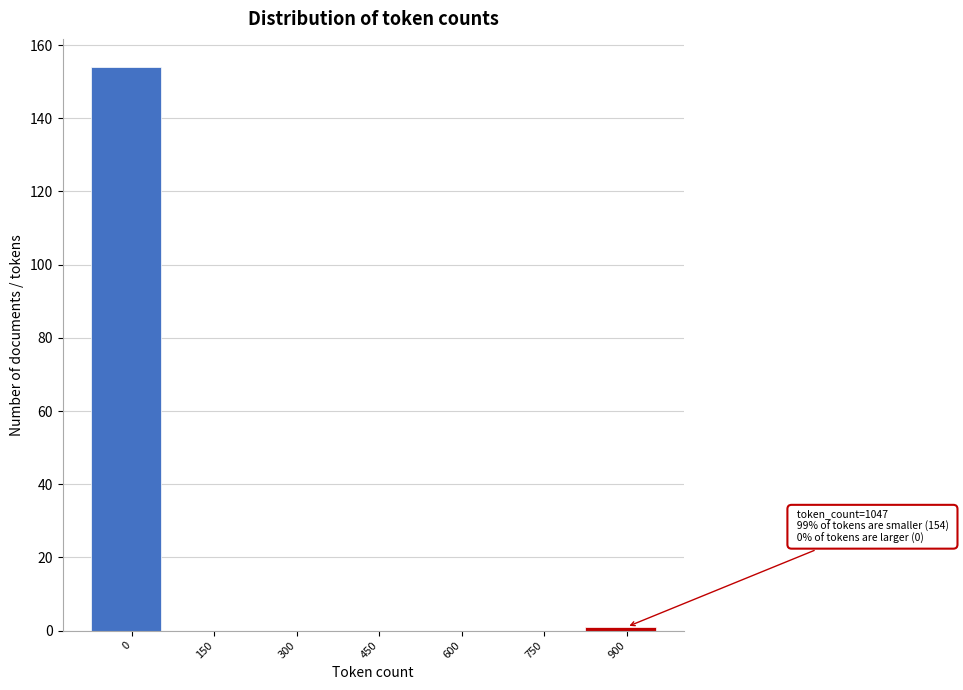

Reading left to right, what are all the values shown in this chart?

0=154	150=0	300=0	450=0	600=0	750=0	900=1